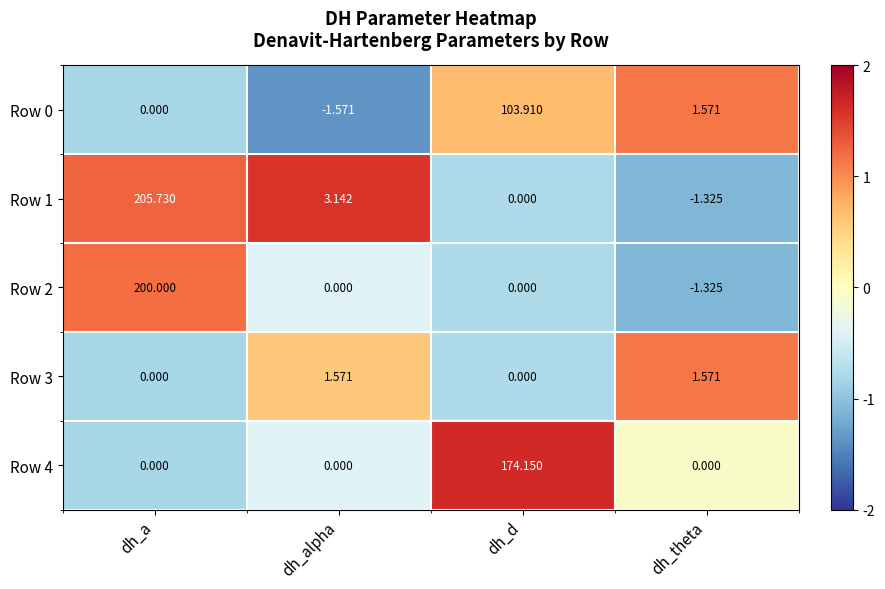

What is the spread (max minus min) of values at dh_theta?

2.9